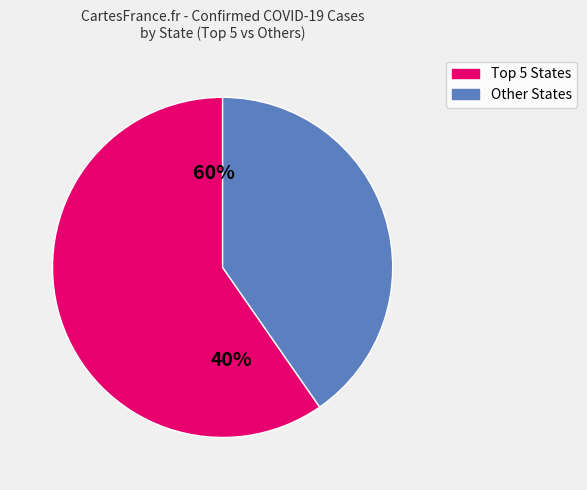

Combined, do Florida and Colorado account for over 50%?

No